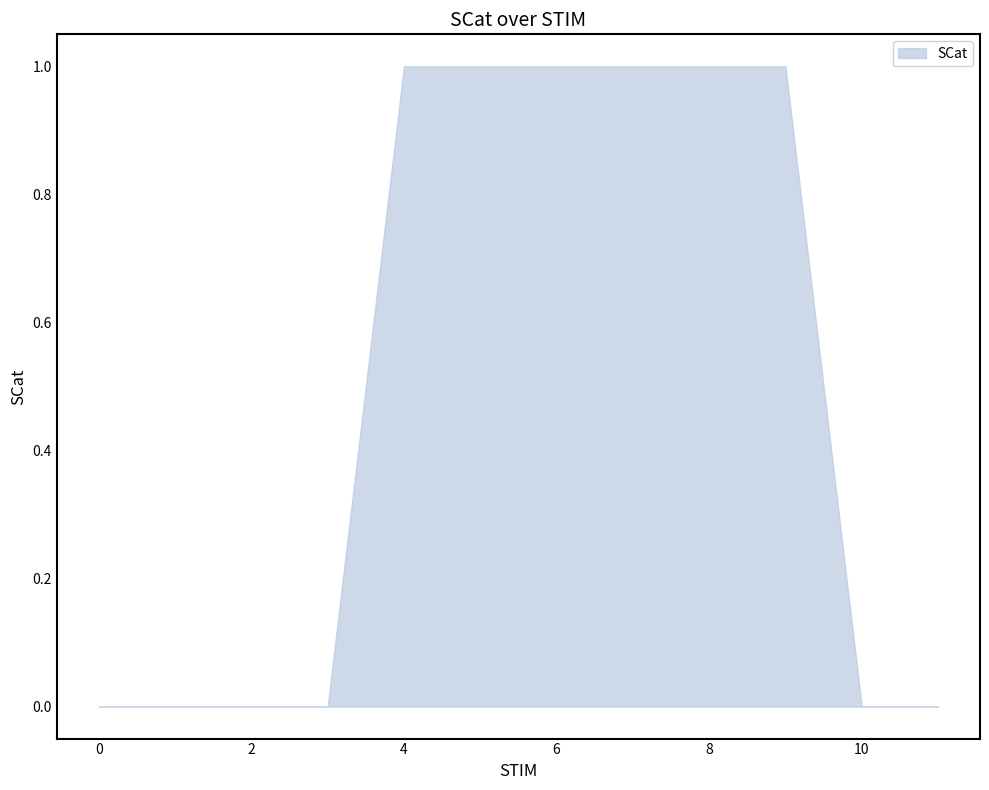

Reading right to left, extract all data points from this chart.

11=0	10=0	9=1	8=1	7=1	6=1	5=1	4=1	3=0	2=0	1=0	0=0